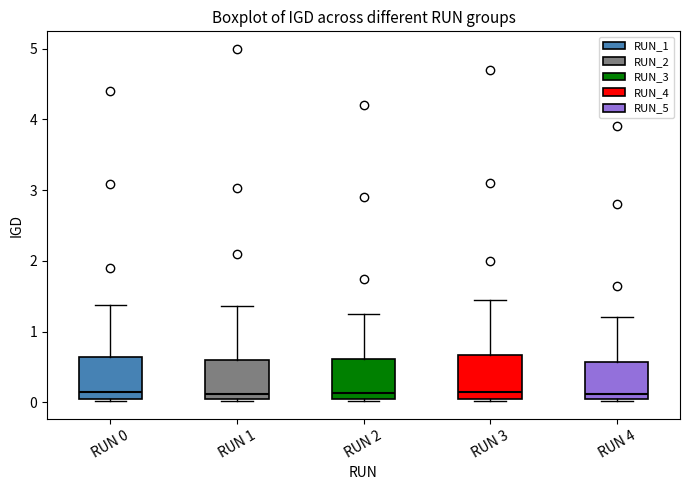

Reading left to right, read every box against the y-axis: the position of its median line, the range the box covers, and the ends of its whiskers. The values are not printed on the chart, so give them approximately, as read against the axis.

RUN 0: median 0.1 (just above the box's lower edge), box 0.1 to 0.6, whiskers 0.0 to 1.4
RUN 1: median 0.1, box 0.0 to 0.6, whiskers 0.0 to 1.4
RUN 2: median 0.1, box 0.0 to 0.6, whiskers 0.0 to 1.3
RUN 3: median 0.2, box 0.1 to 0.7, whiskers 0.0 to 1.5
RUN 4: median 0.1, box 0.0 to 0.6, whiskers 0.0 to 1.2